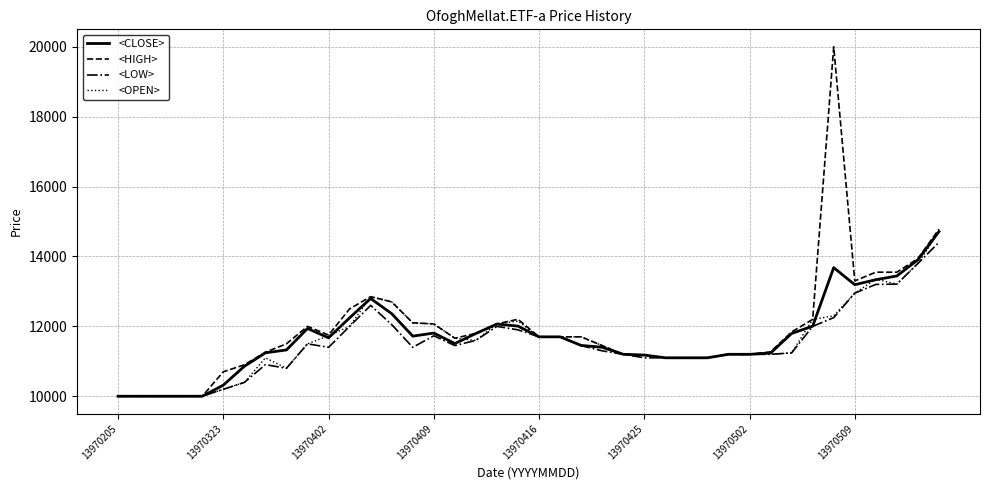

What is the difference between the maximum and minimum values in the <OPEN> series?

4700